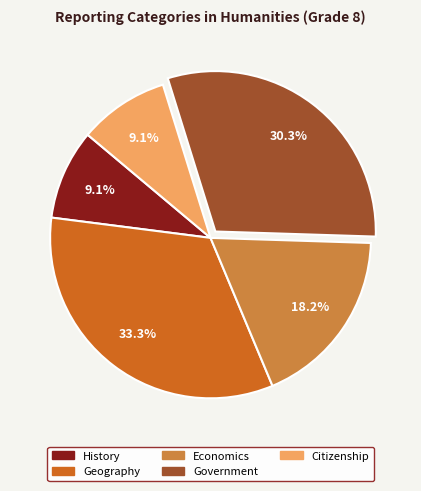

Count the number of slices in the pie.

5